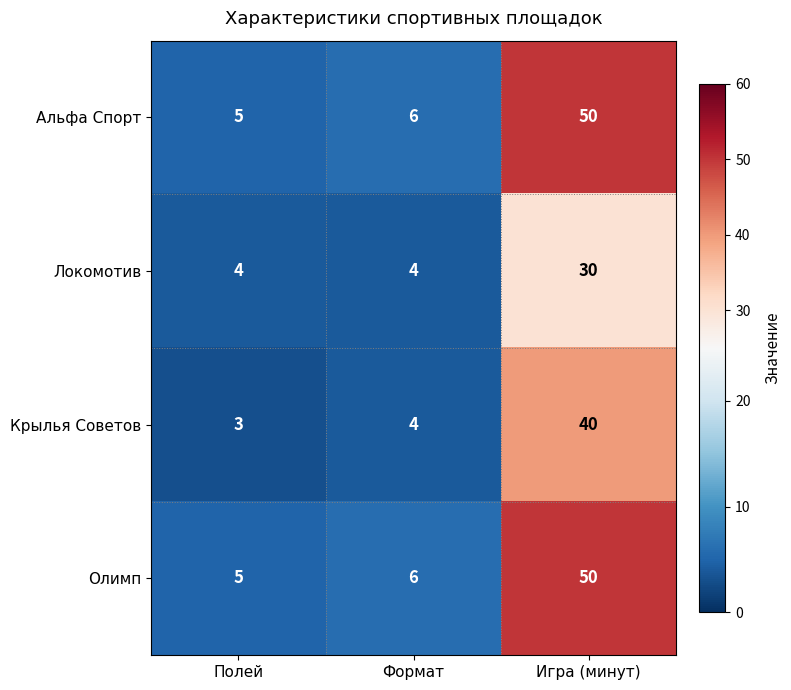

The value of Альфа Спорт at Полей is 7. True or false?

False